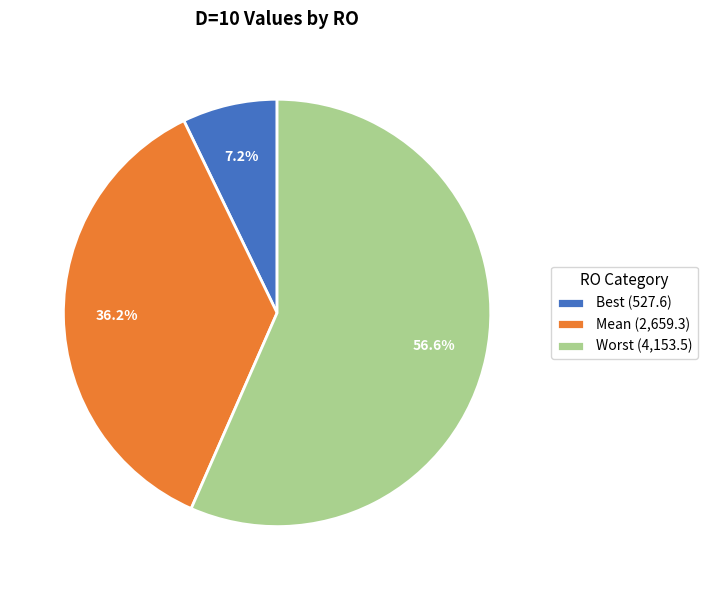

True or false: Mean accounts for 47% of the total.

False